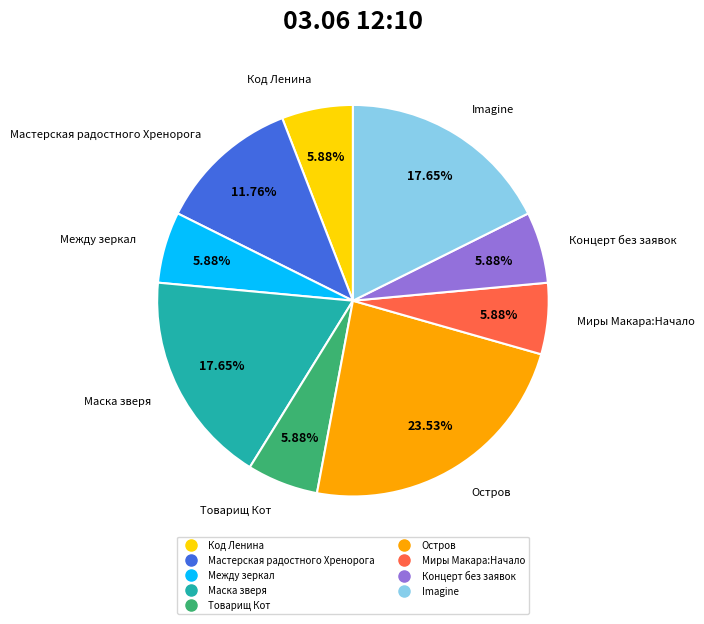

Is there any slice that represents more than half of the pie?

No